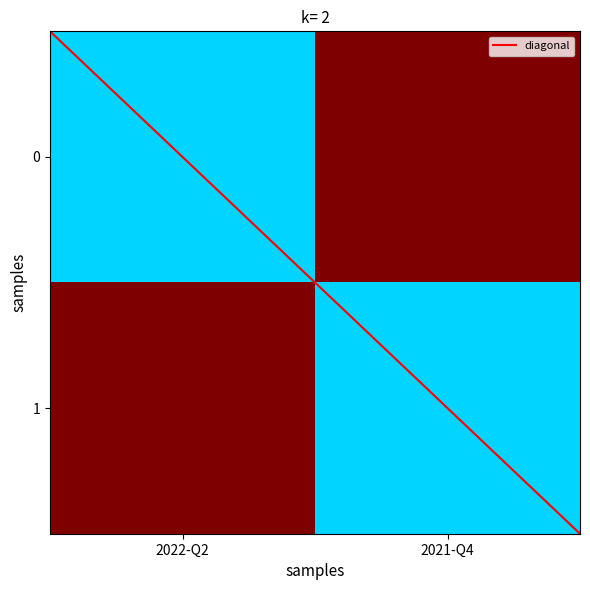

What is the smallest value displayed?

1